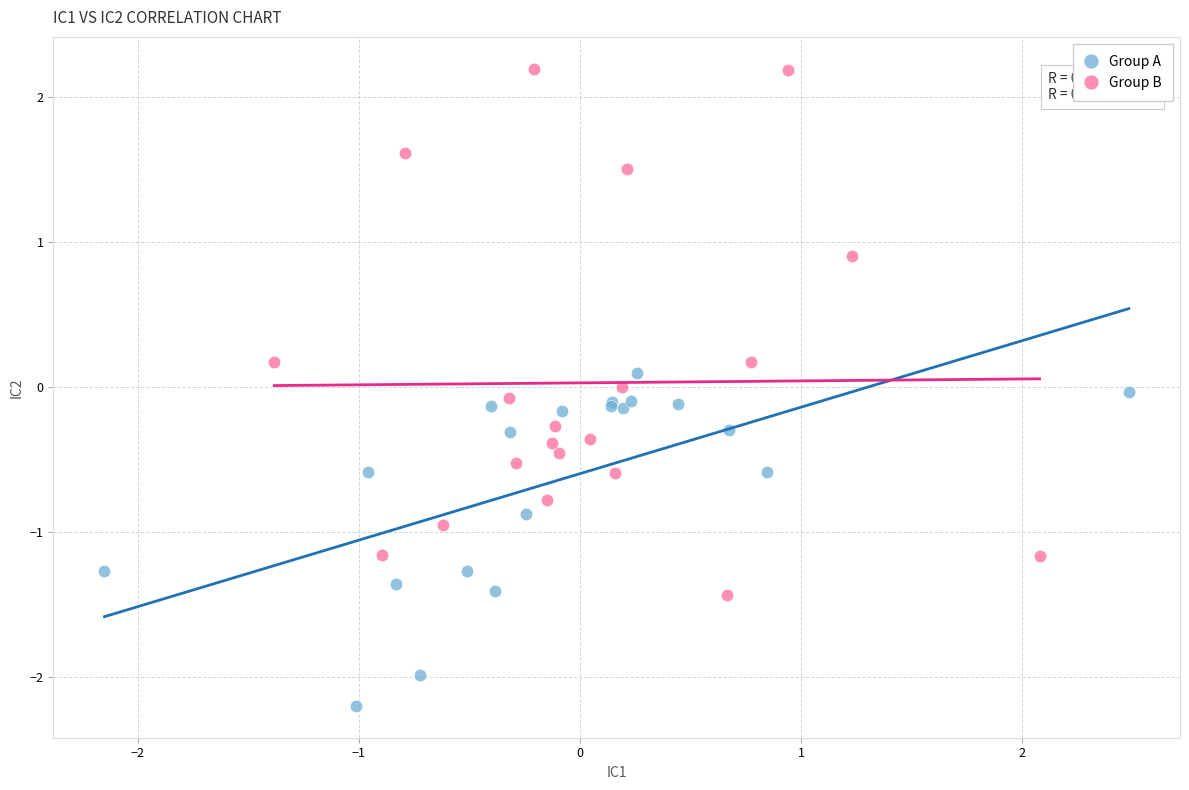

Which series contains the lowest Y value?

Group A